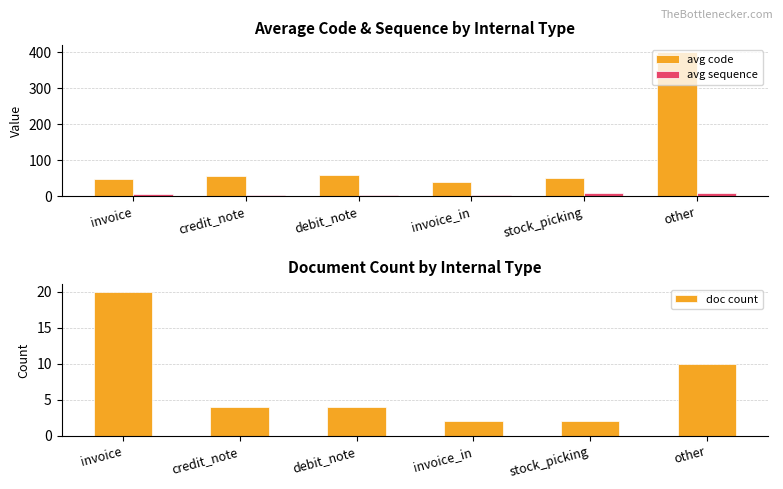

The value of avg sequence at debit_note is 1.4. True or false?

False